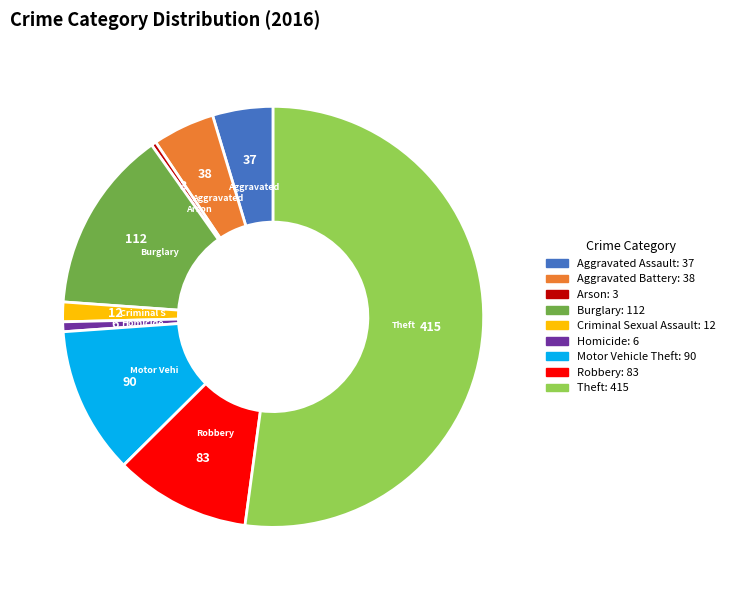

How many segments does this pie chart have?

9